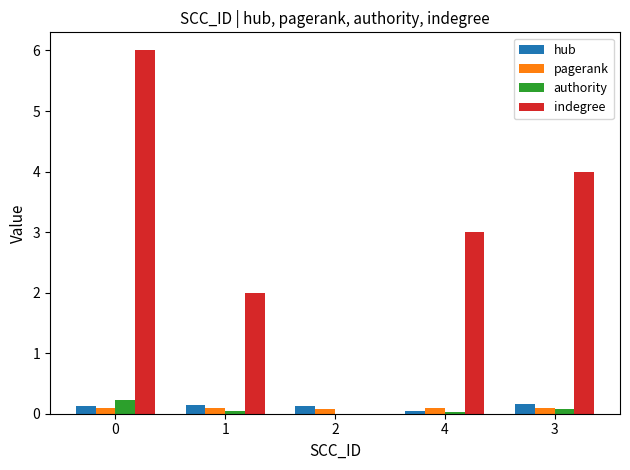

What is the sum of all authority values?

0.4